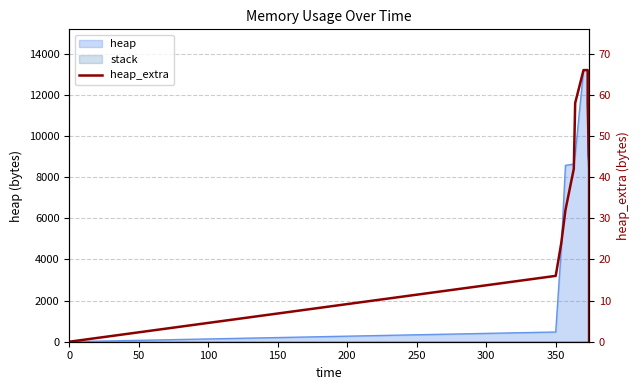

How many values exceed 34?

6